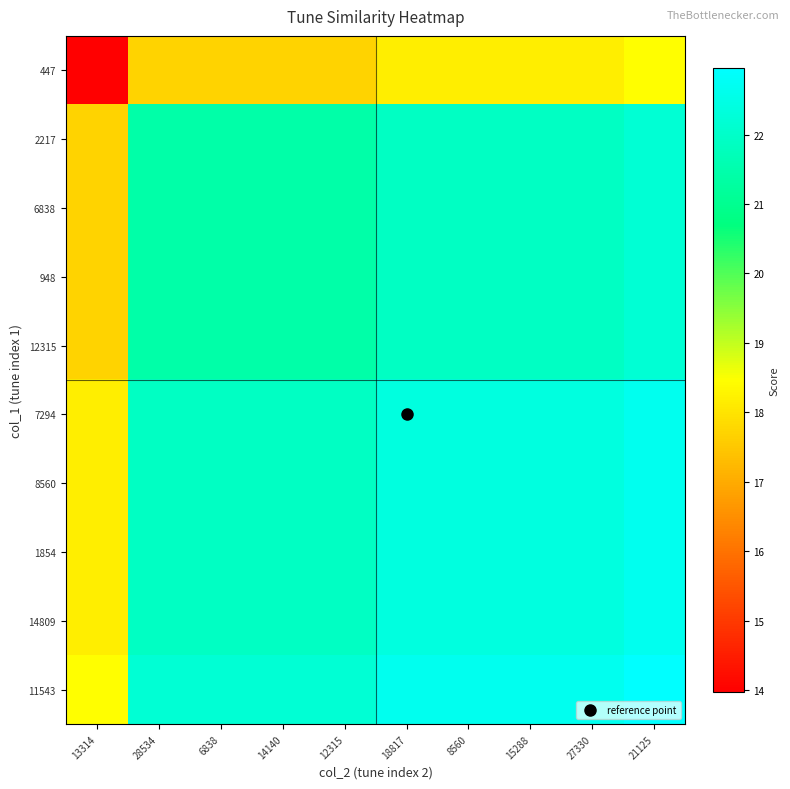

What is the total value across all series at 15288?

217.9